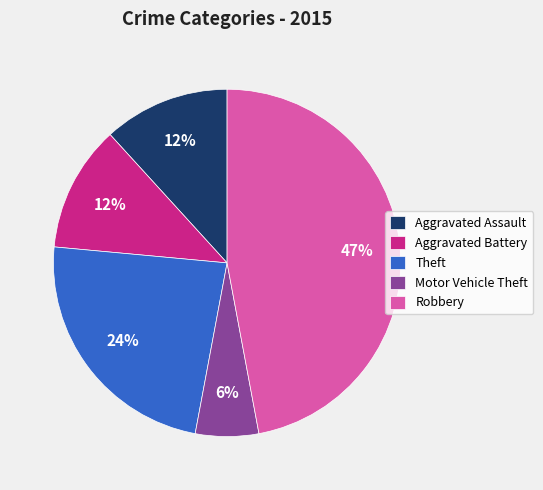

Which slice is the largest?

Robbery